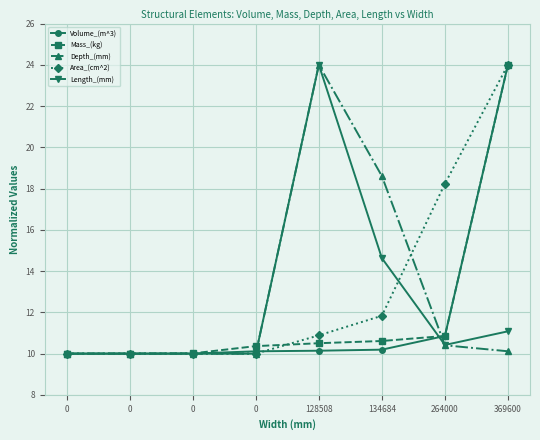

How many lines are shown in the chart?

5